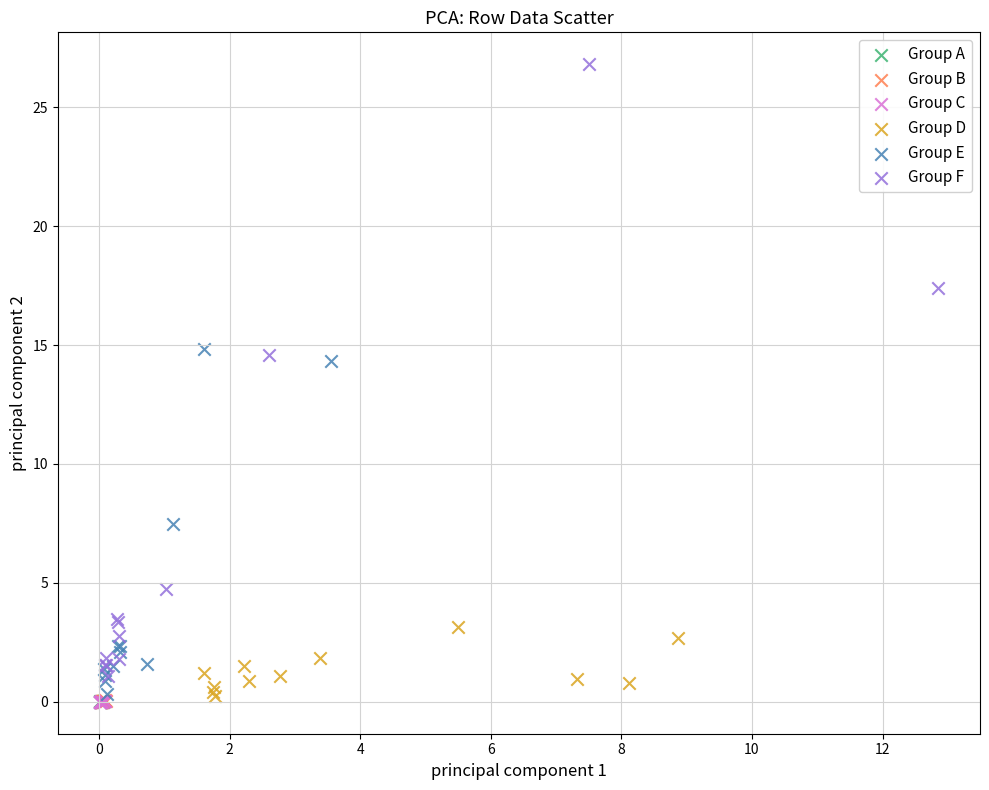

What are all the series names shown in the legend?

Group A, Group B, Group C, Group D, Group E, Group F